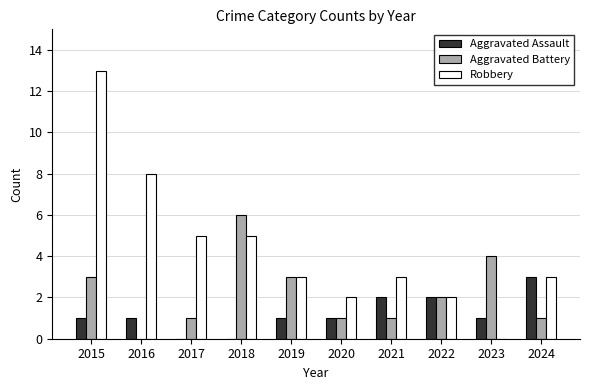

What value does the Aggravated Battery series have at 2015?

3